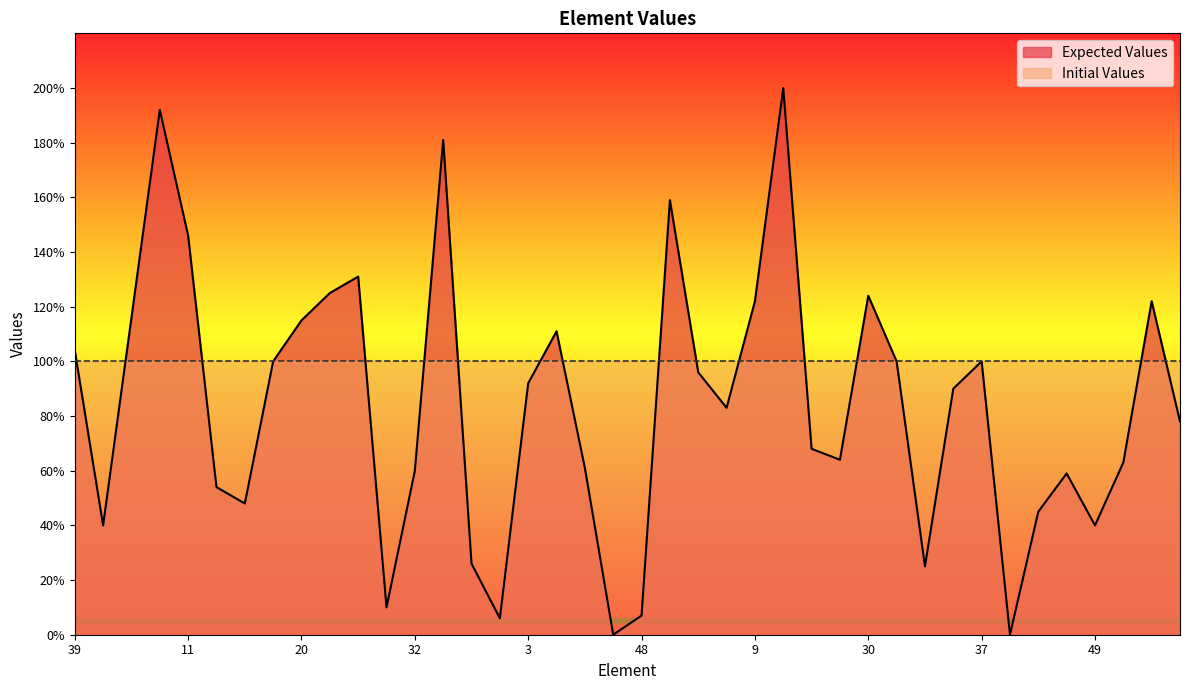

Where is the data nearest to the value 1?

45